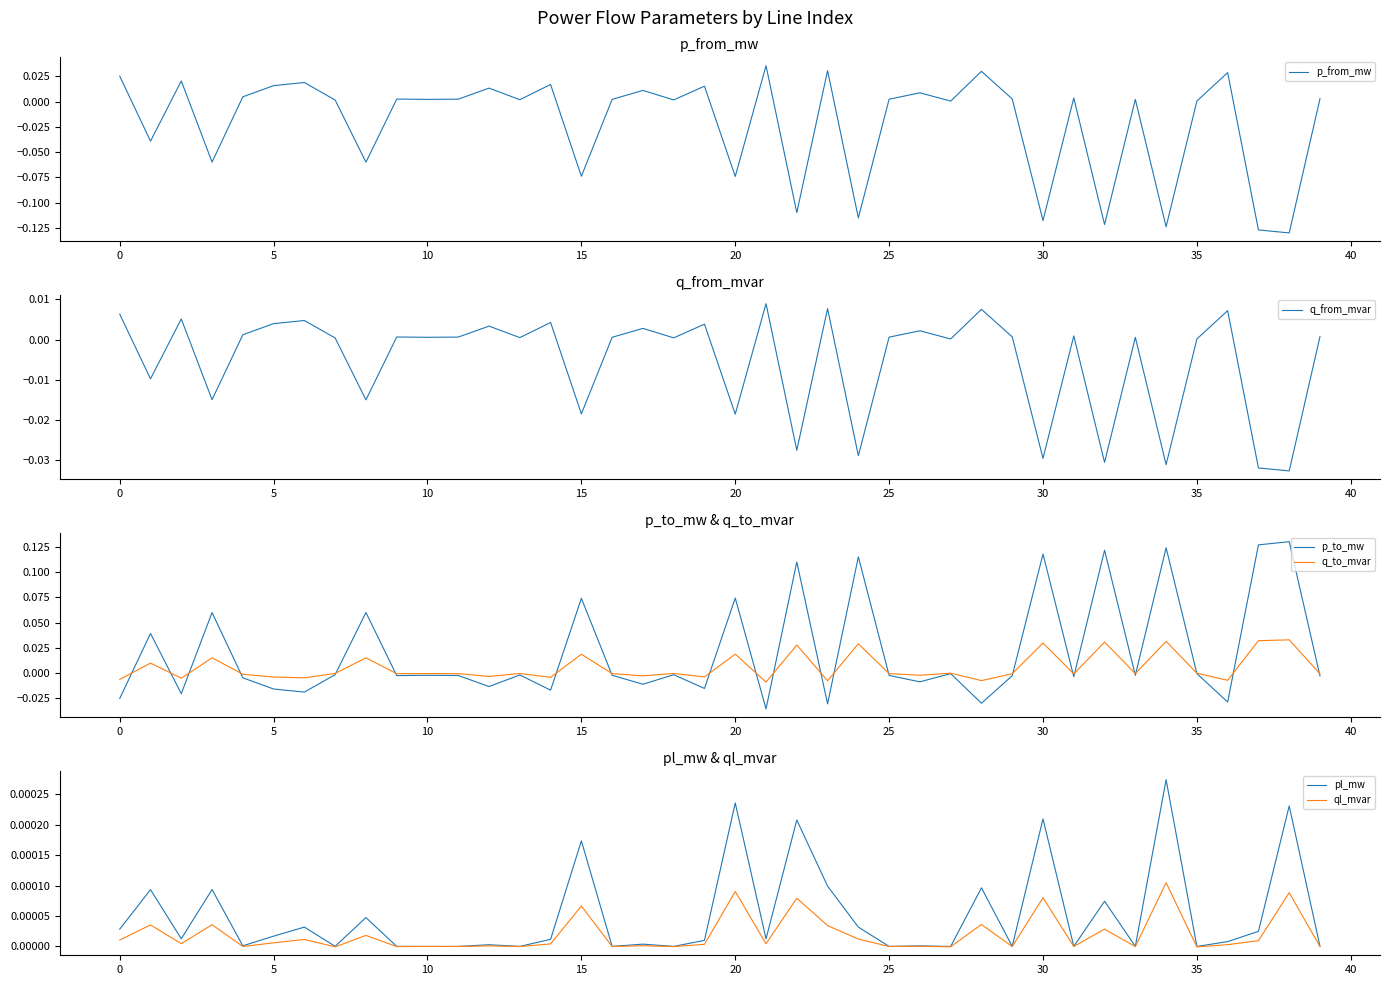

How many values in the q_to_mvar series are below 0?

28